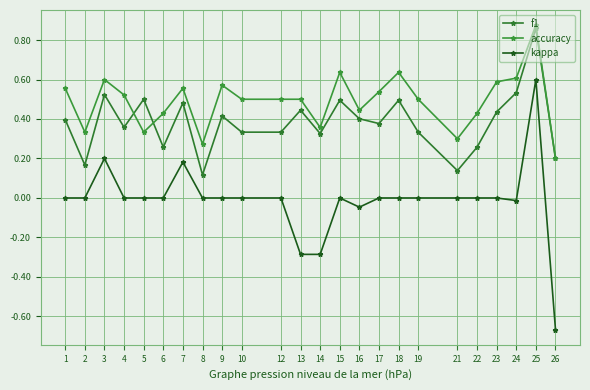

What is the value of the accuracy point at the 9th from the left?

0.6